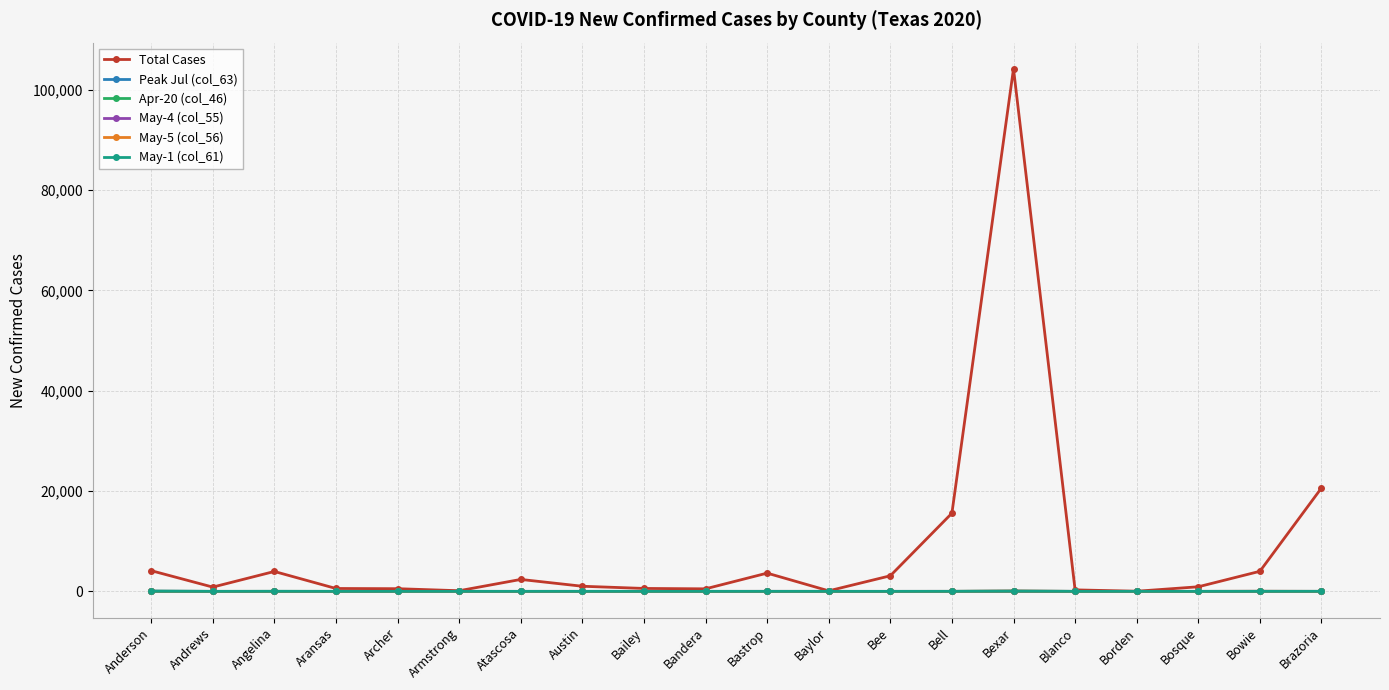

What is the value of the May-4 (col_55) point at the 15th from the left?

36